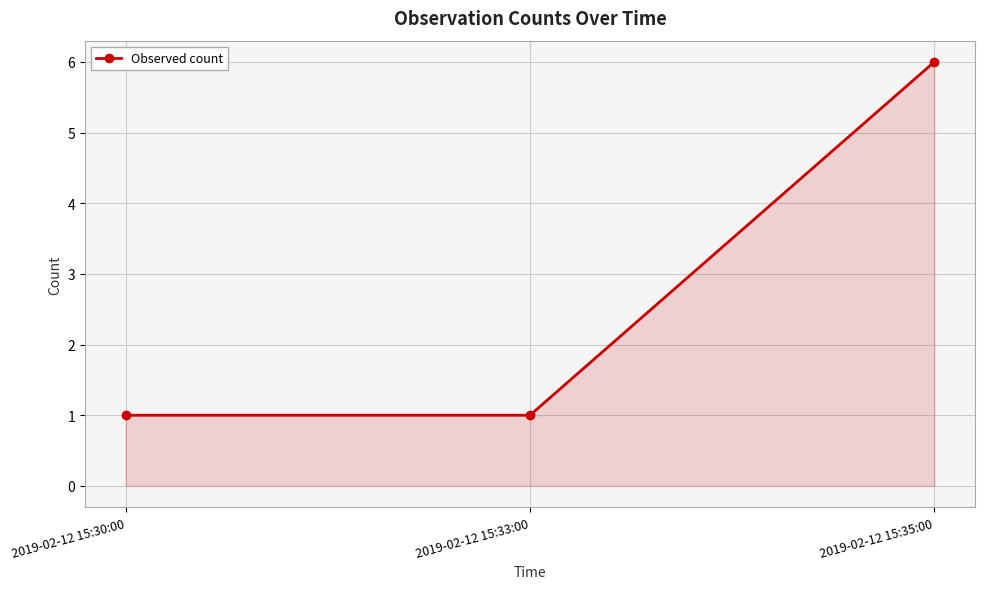

The value at 2019-02-12 15:35:00 is 8. True or false?

False